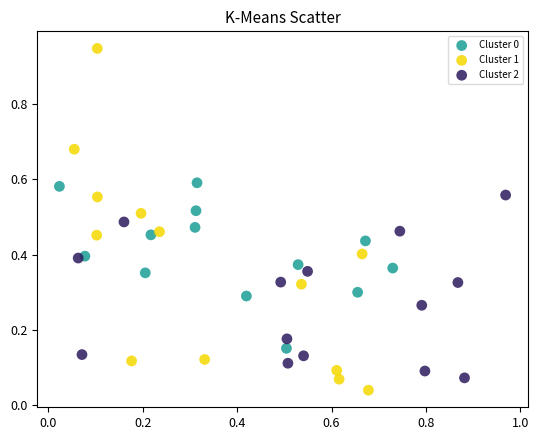

Which series has the widest spread of Y values?

Cluster 1